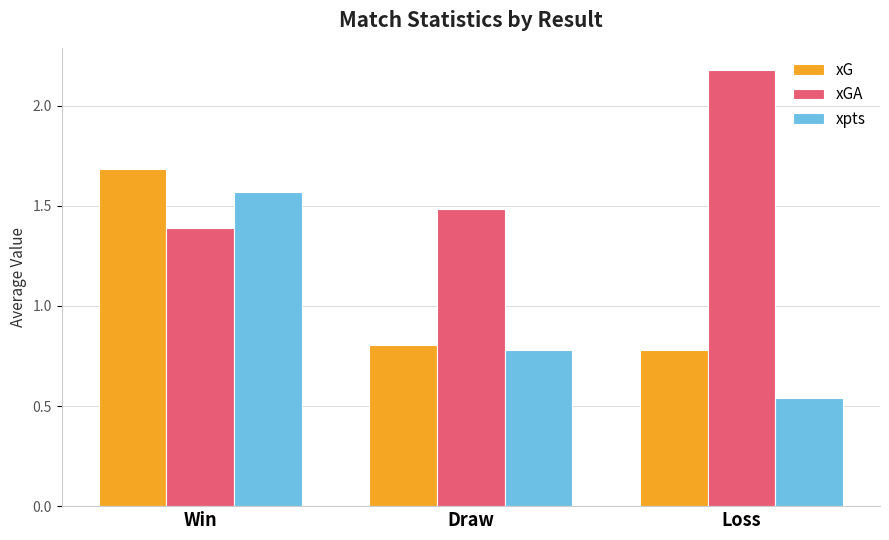

What is the average value of the xpts series?

1.0